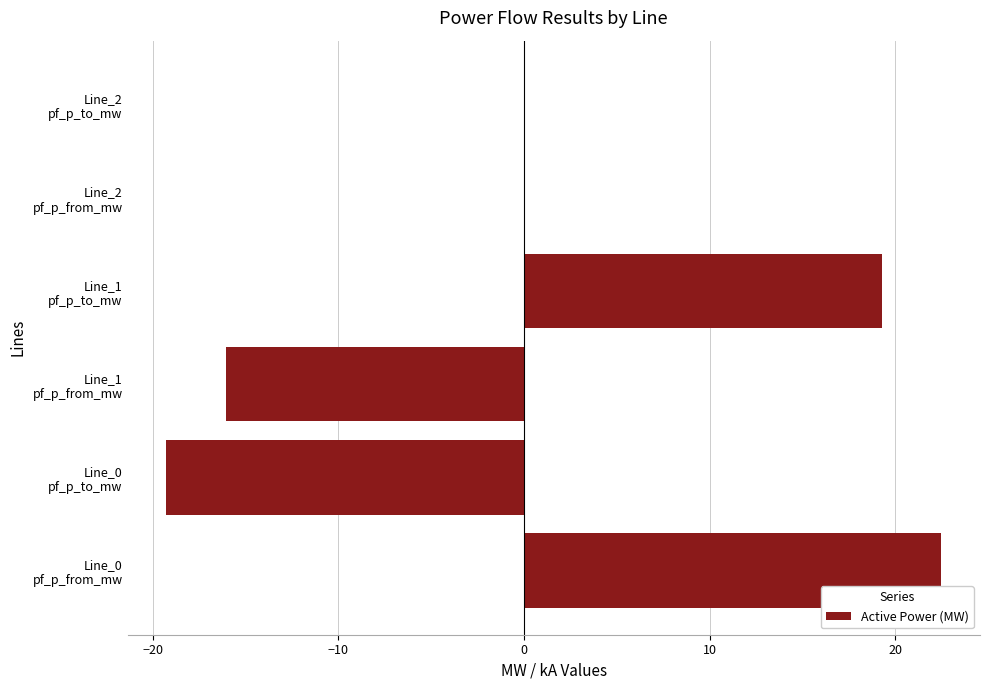

What is the greatest value displayed?

22.5